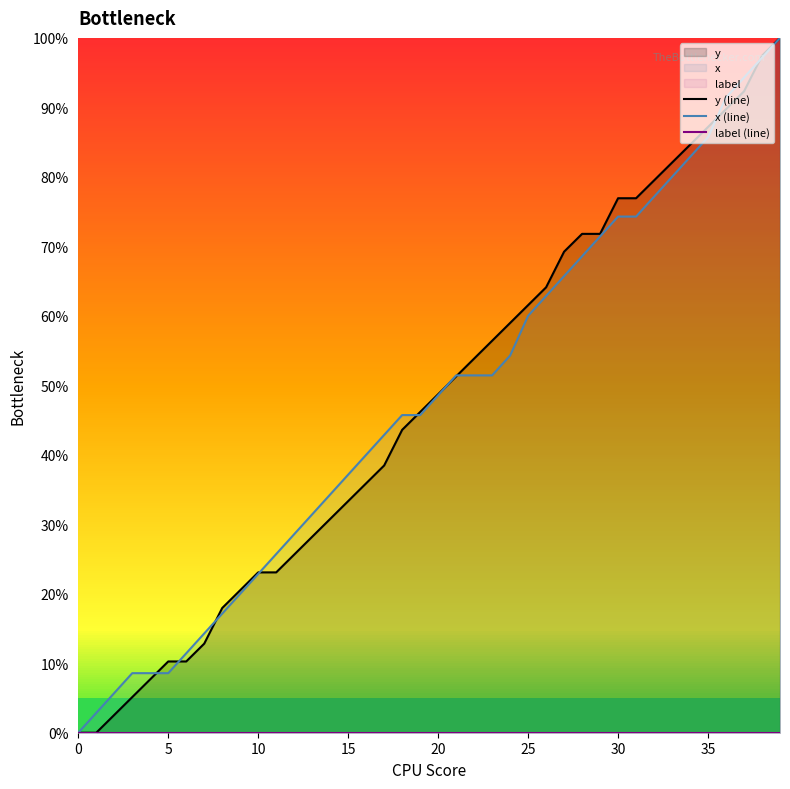

True or false: label (line) has more than 1 points higher than both neighbors.

False